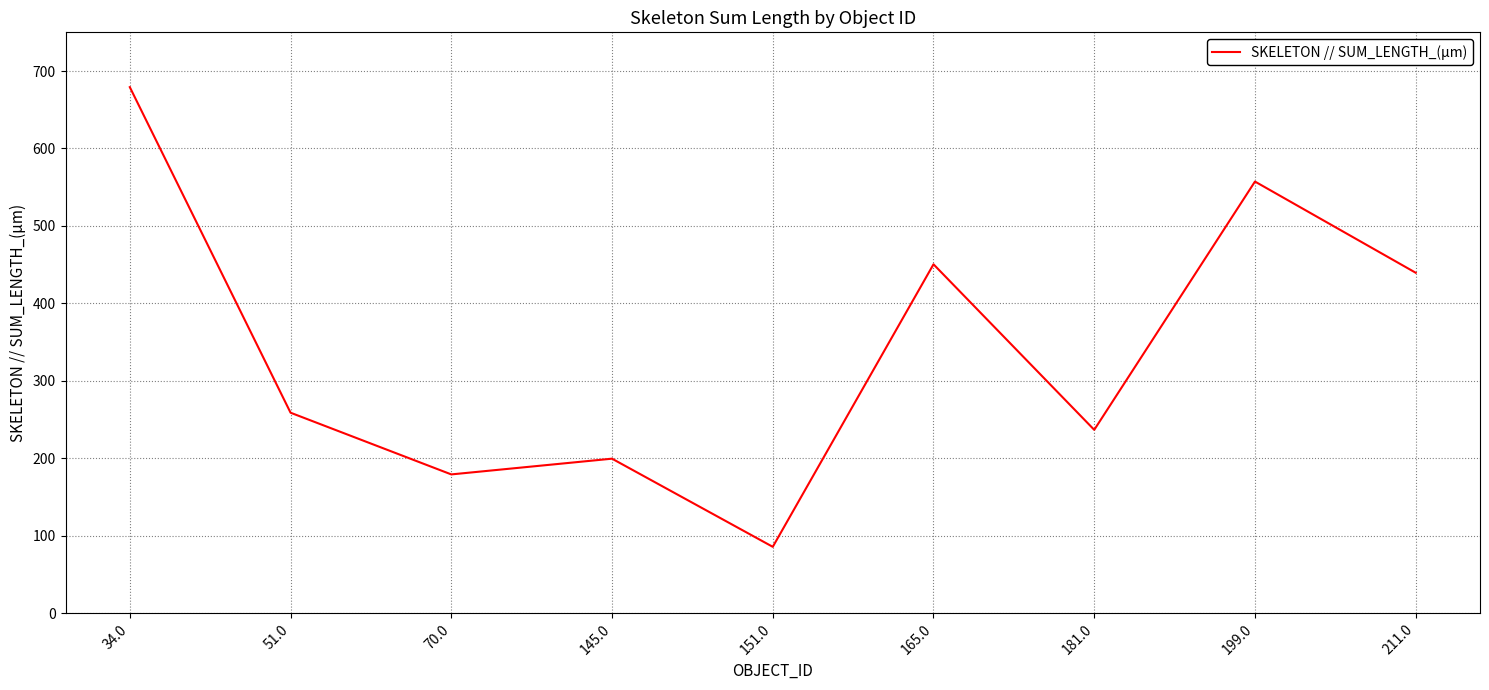

What is the ratio of the value at 199.0 to the value at 51.0?

2.2